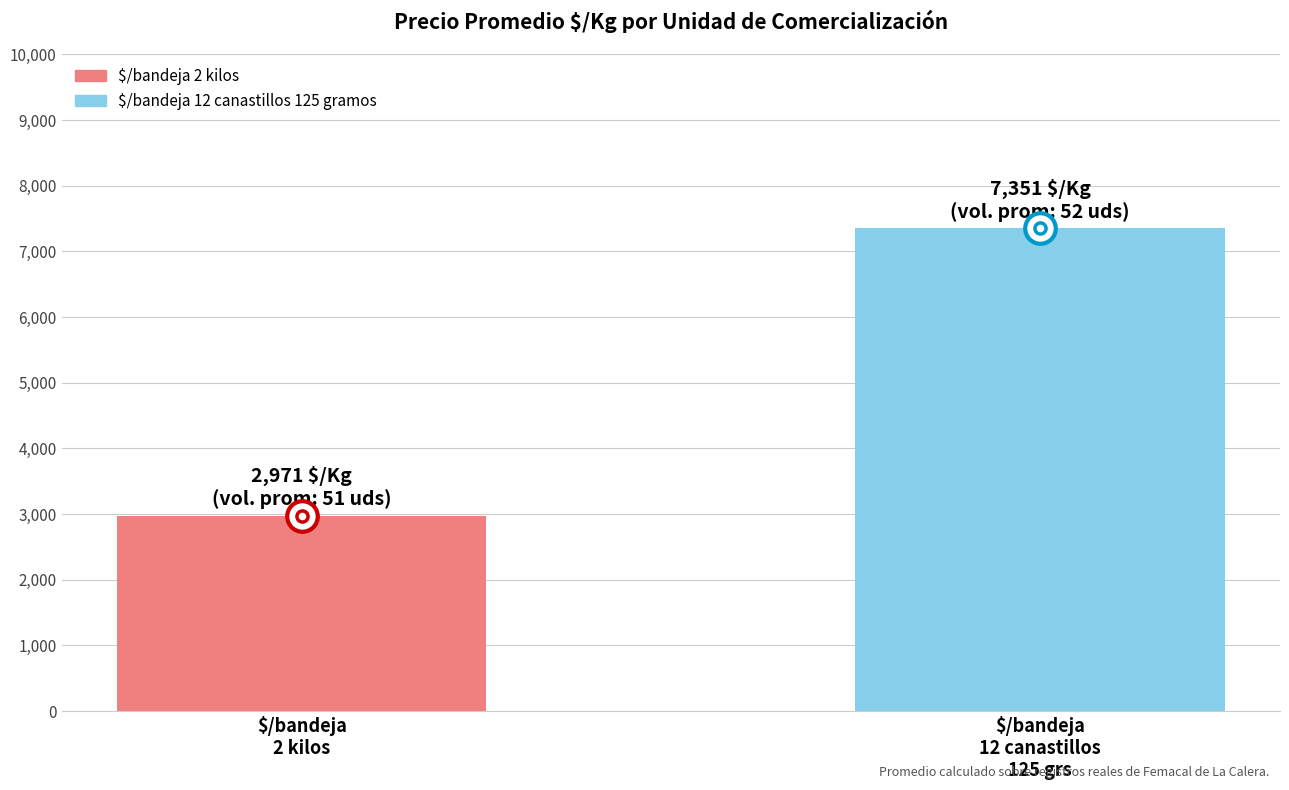

What is the value of the 1st bar from the left?

2971